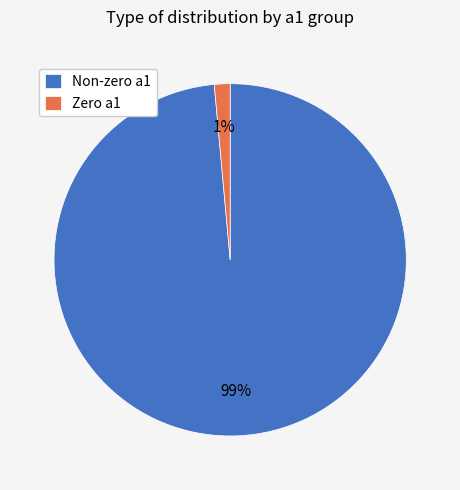

Is the sum of Non-zero a1 and Zero a1 greater than half?

Yes